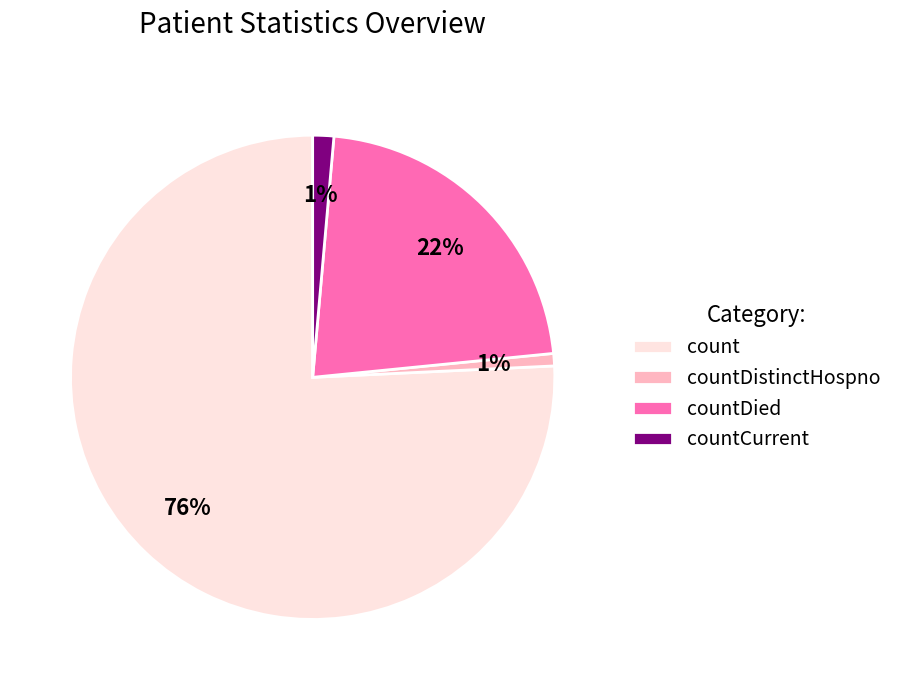

Which has a higher value, countDistinctHospno or count?

count